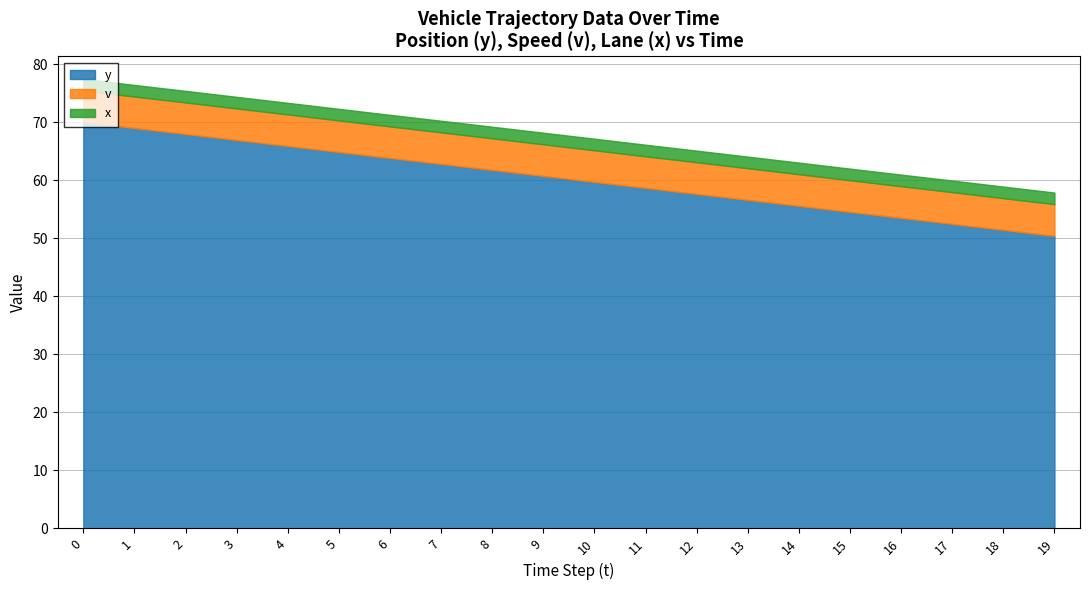

What are all the series names shown in the legend?

y, v, x